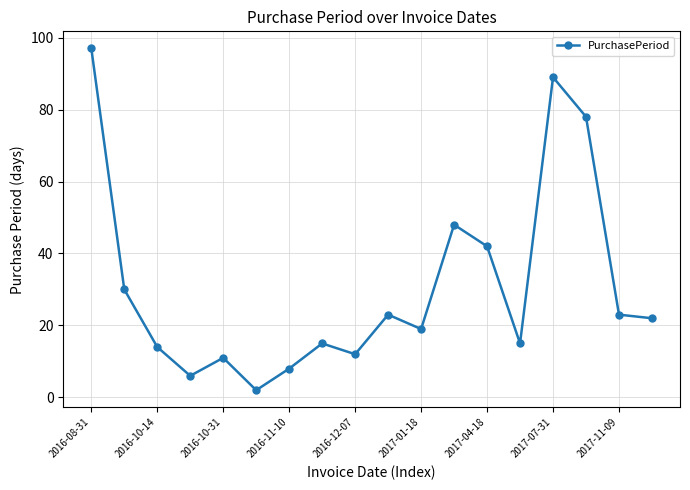

What is the maximum value shown in the chart?

97